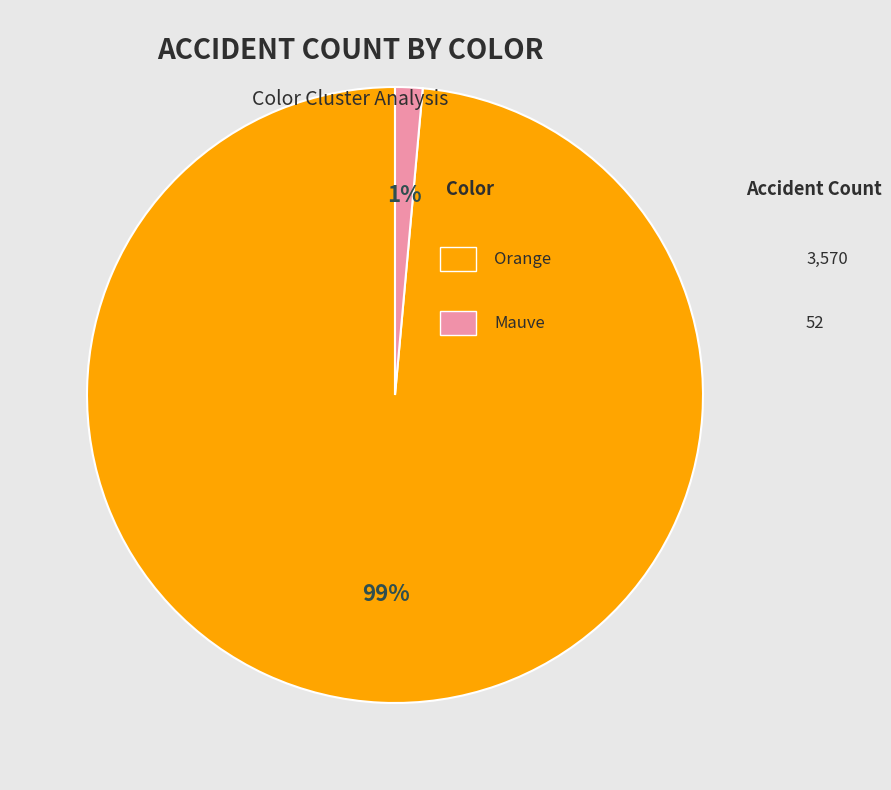

How many slices are in this pie chart?

2